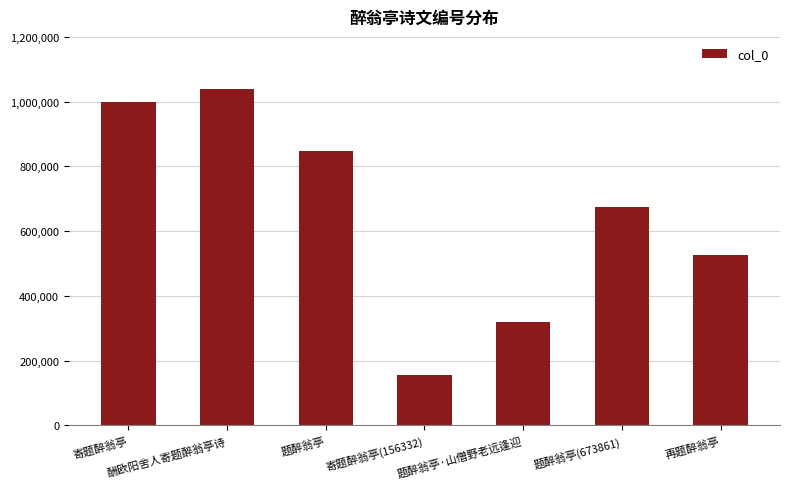

Reading left to right, transcribe all the data shown in this chart.

寄题醉翁亭=999426	酬欧阳舍人寄题醉翁亭诗=1038781	题醉翁亭=848535	寄题醉翁亭(156332)=156332	题醉翁亭·山僧野老远逢迎=320065	题醉翁亭(673861)=673861	再题醉翁亭=527169